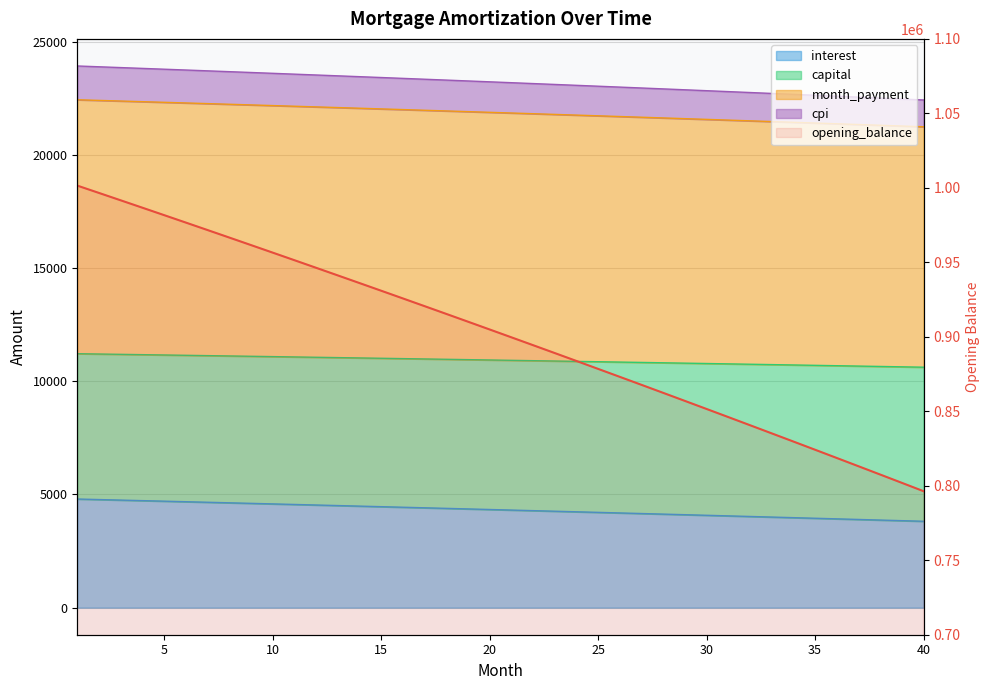

Is the value of cpi at 34 greater than the value of interest at 8?

No